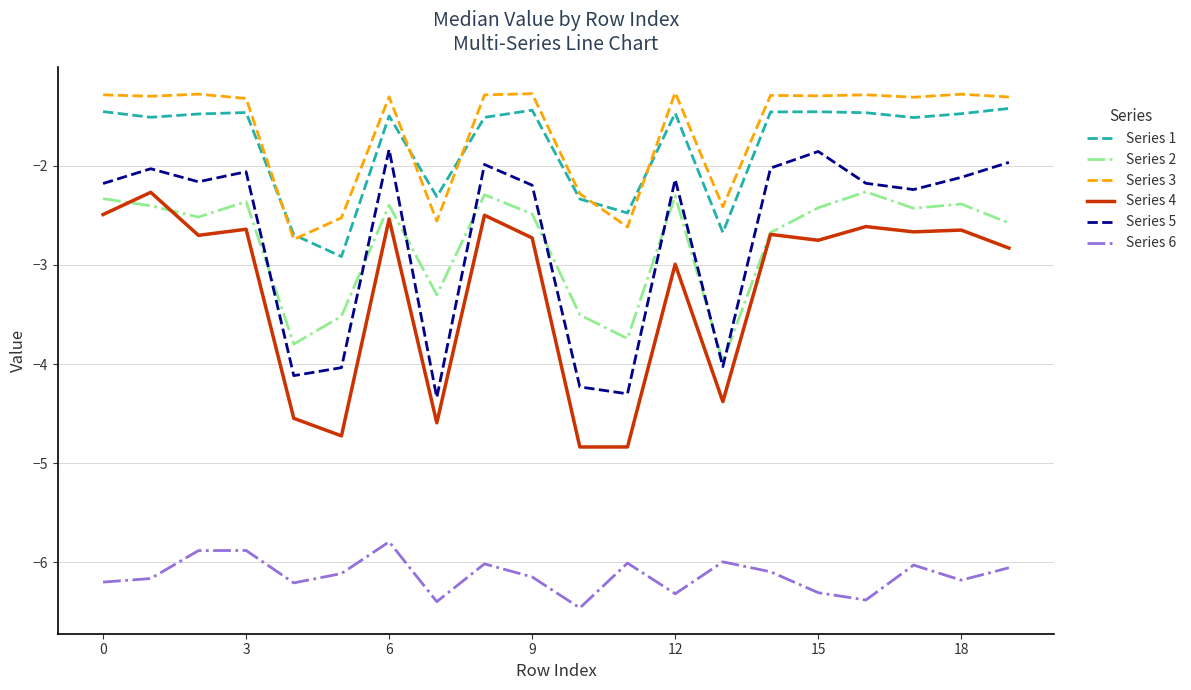

What is the average value of the Series 5 series?

-2.7